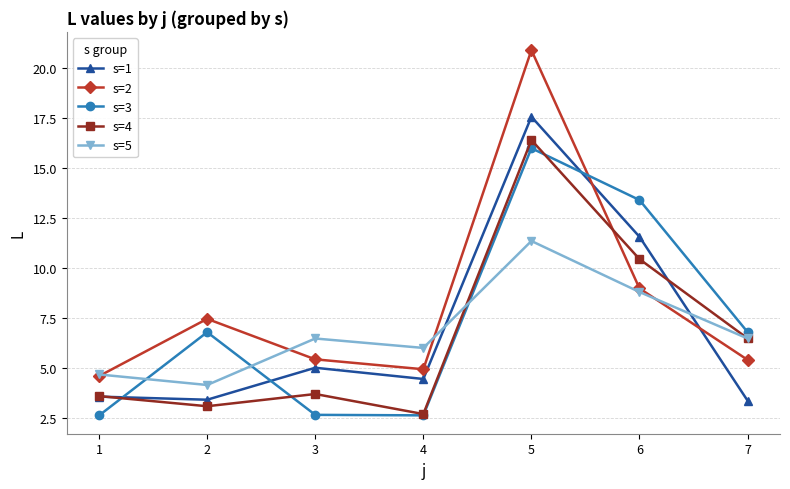

How many lines are shown in the chart?

5